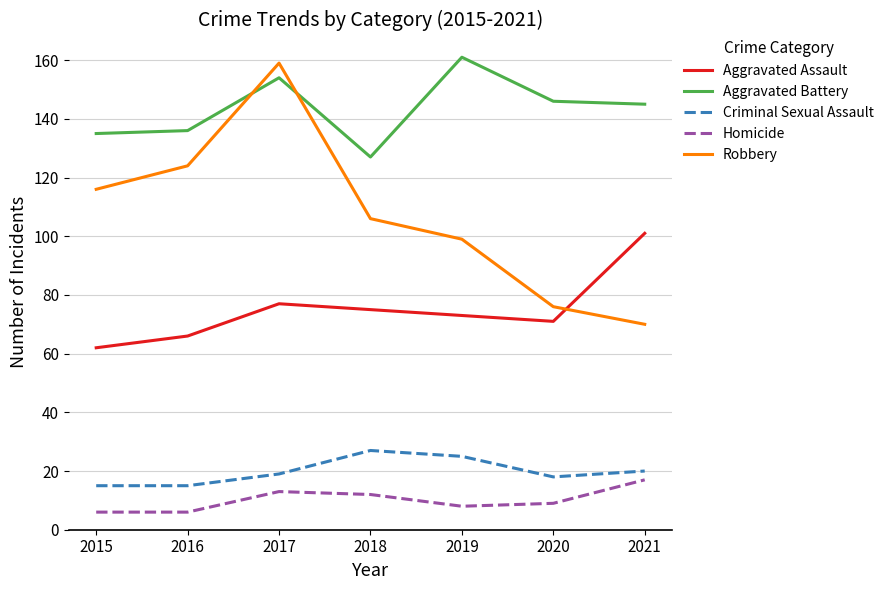

Is it true that Aggravated Assault equals 128 at 2018?

False